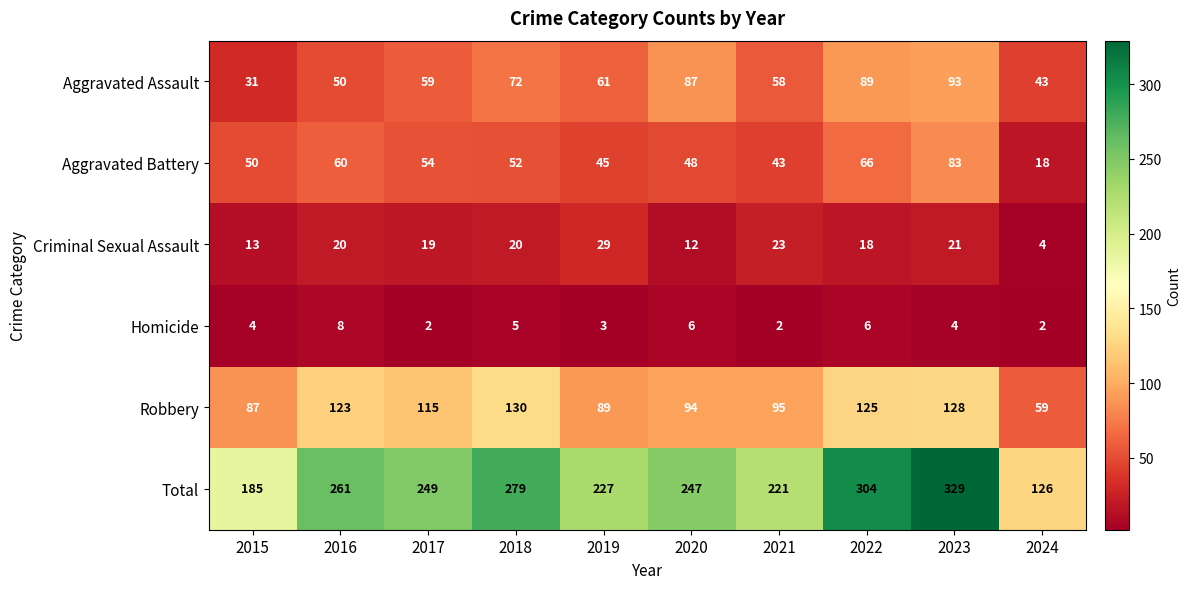

At which label is Criminal Sexual Assault closest to 16?

2022